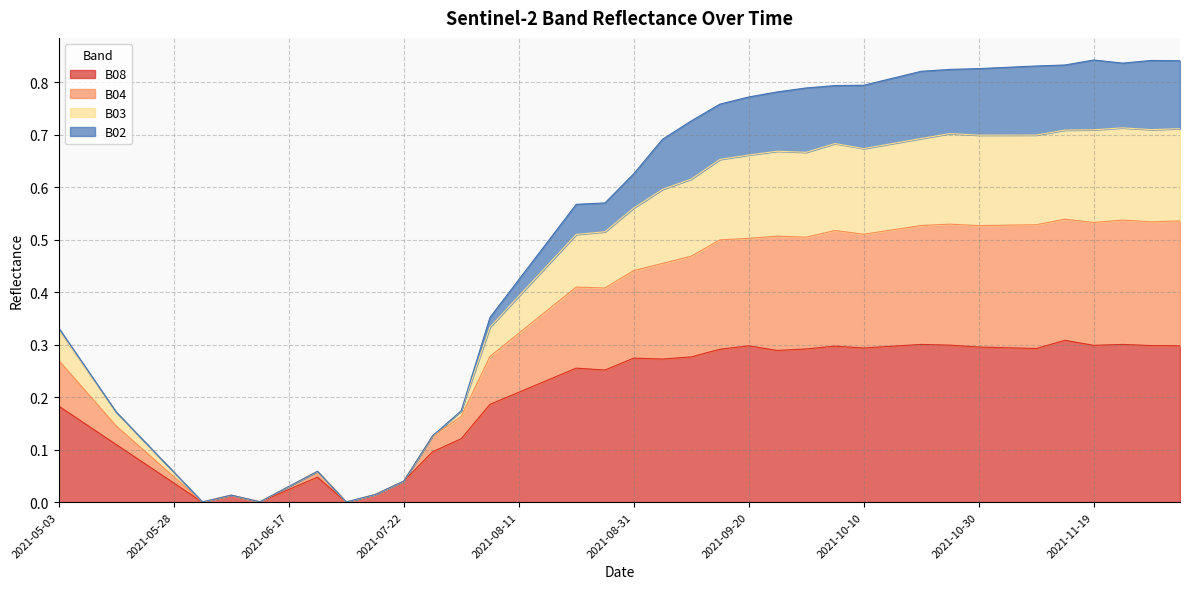

True or false: B04 and B08 cross at least once.

False